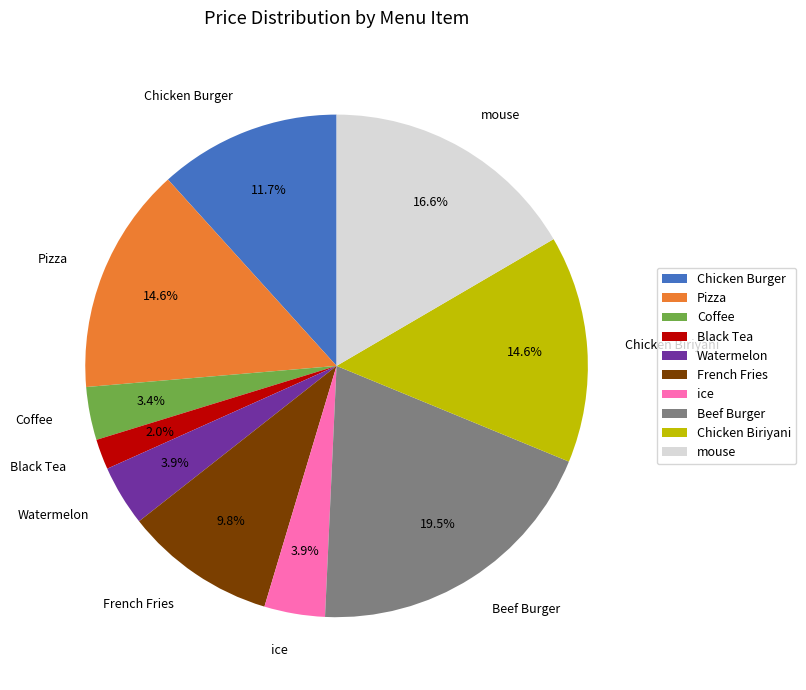

To the nearest percent, what percentage of the pie is French Fries?

10%